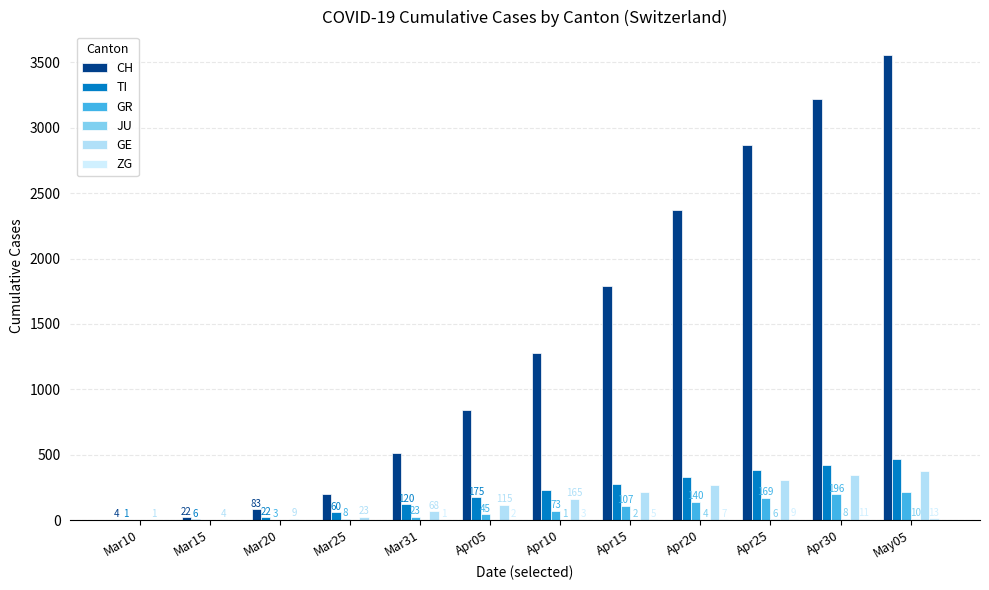

Rank the series by their maximum value, from highest to lowest.

CH, TI, GE, GR, ZG, JU